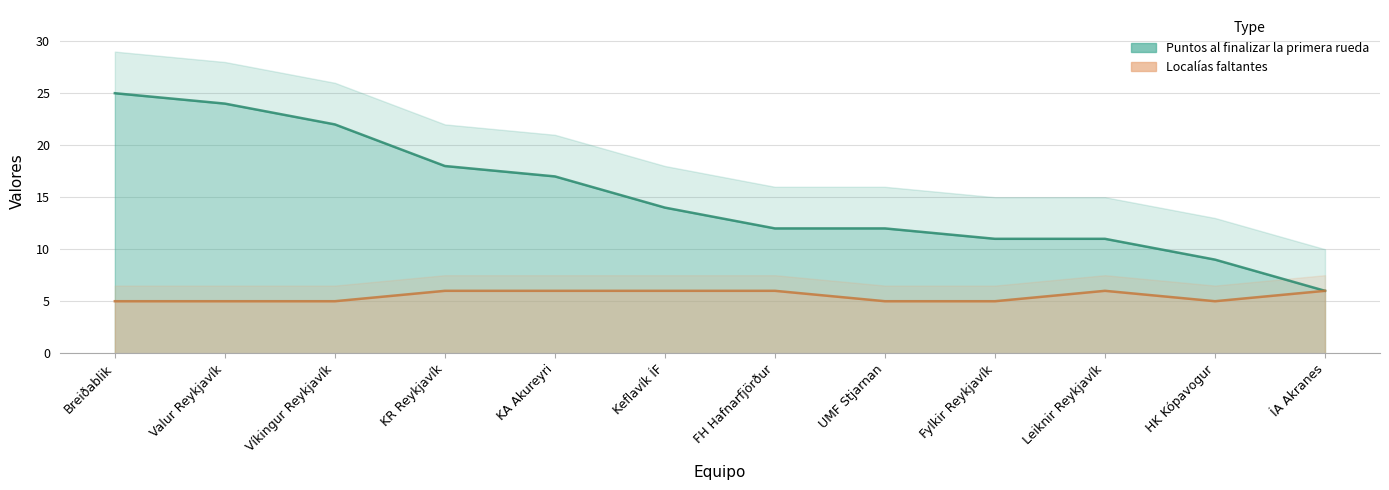

At Leiknir Reykjavík, list the series in order from smallest to largest.

Localías faltantes, Puntos al finalizar la primera rueda